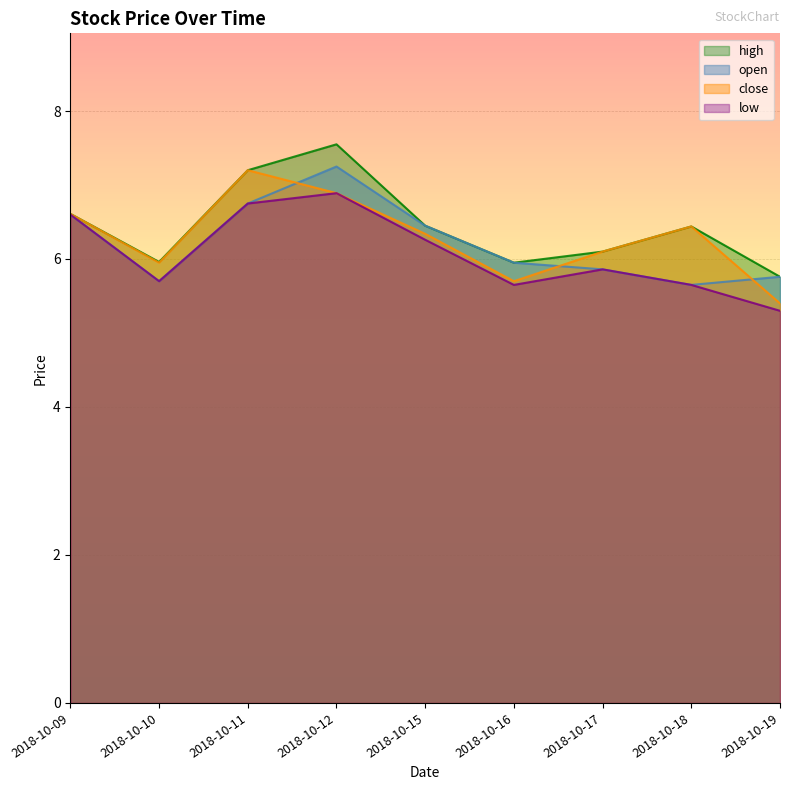

How many lines are shown in the chart?

4